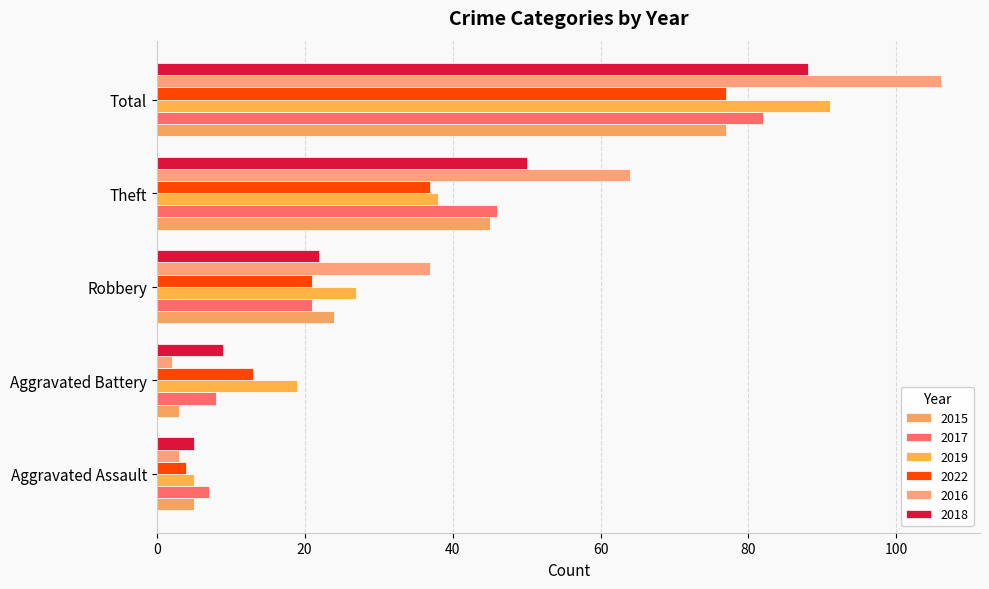

How many series are shown in this chart?

6